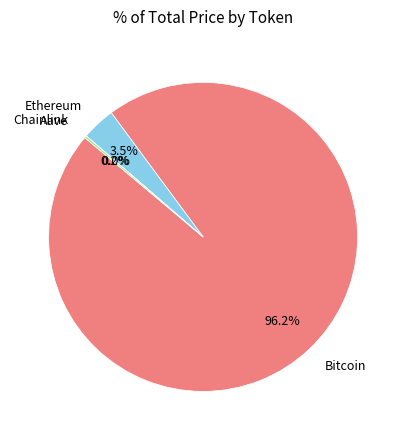

Is there any slice that represents more than half of the pie?

Yes